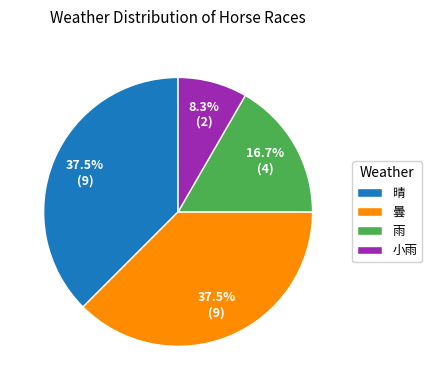

Does 小雨 represent more than half of the total?

No